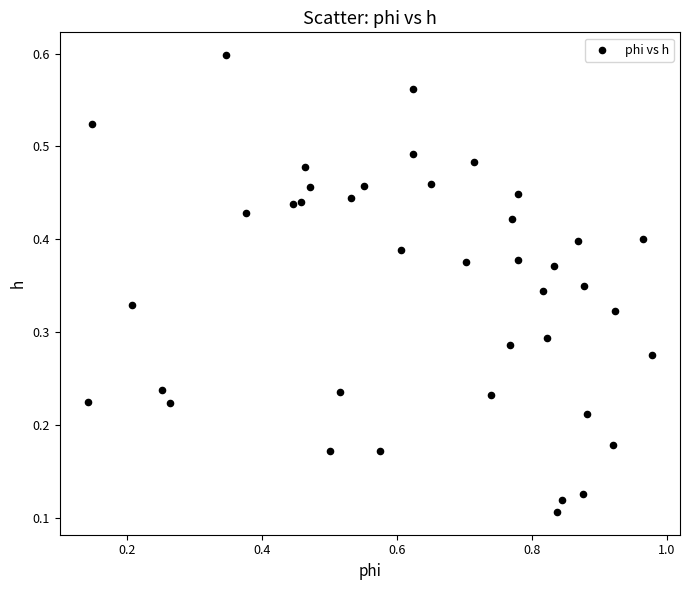

What is the range of X values (max minus min)?

0.8